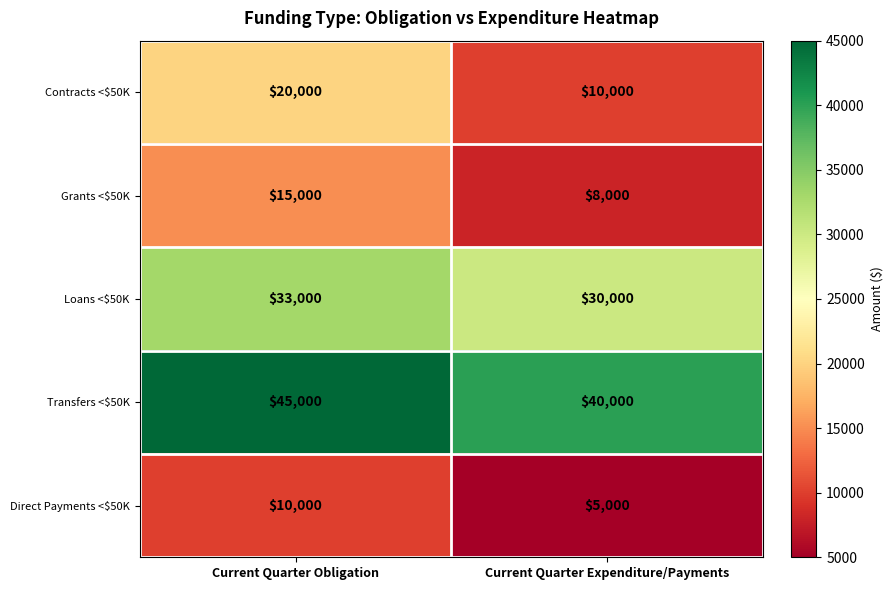

What is the total value across all series at Current Quarter Obligation?

123000